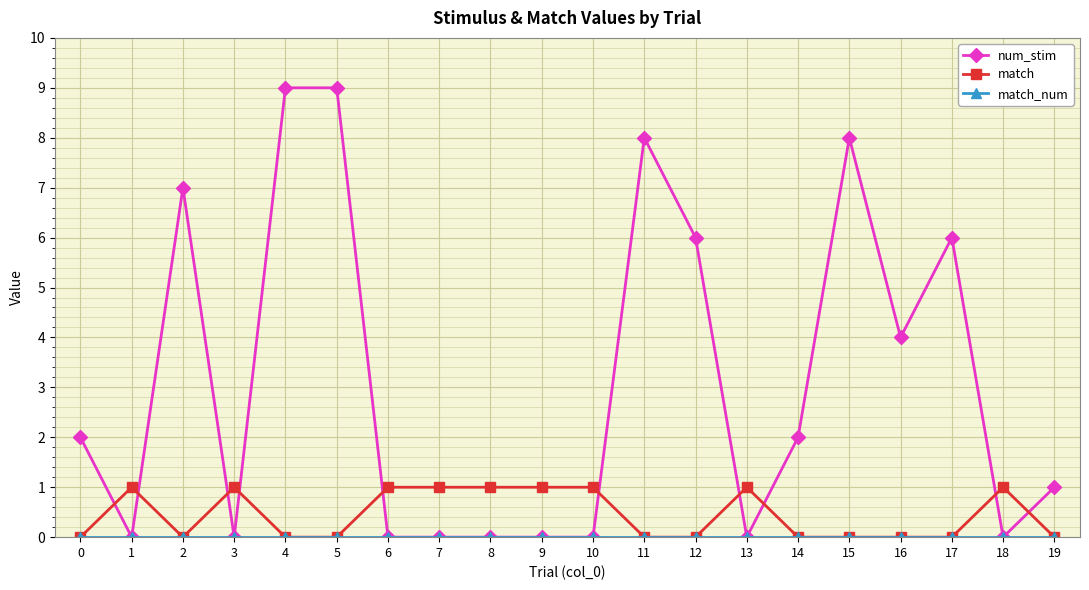

Is it true that match equals 2 at 6?

False